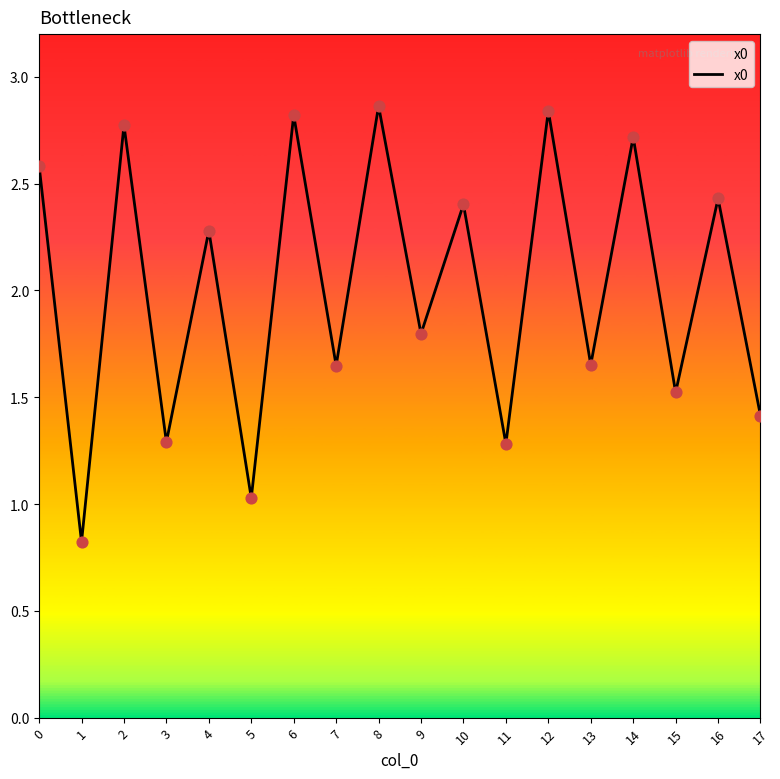

Between 12 and 9, which is larger?

12